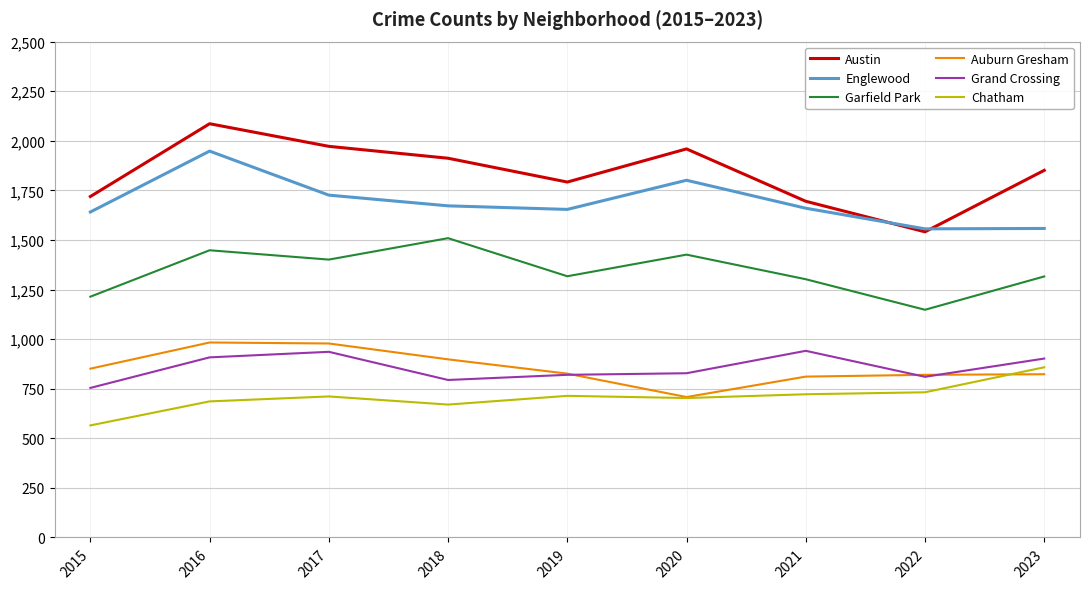

Is the value of Austin at 2021 greater than the value of Chatham at 2021?

Yes